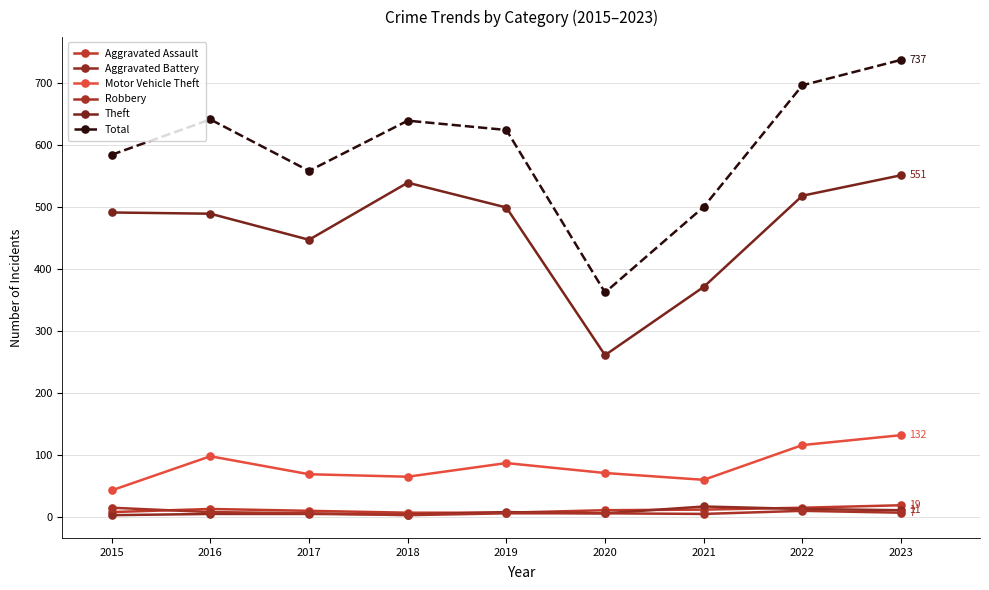

How many data points does each series have?

9